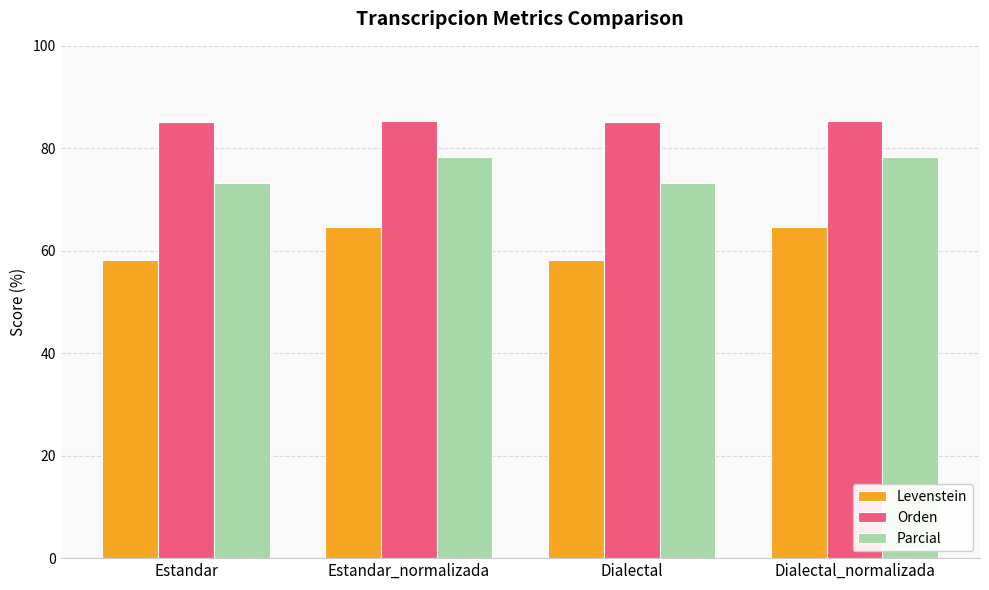

Which series has the largest range (max minus min)?

Levenstein